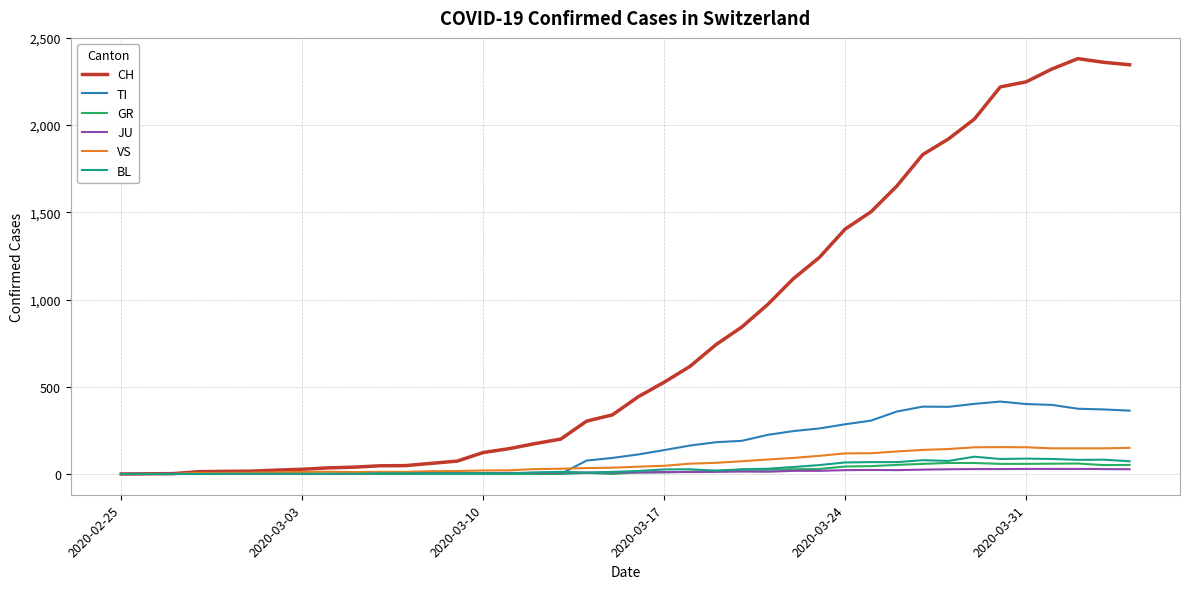

What is the maximum value for BL?

99